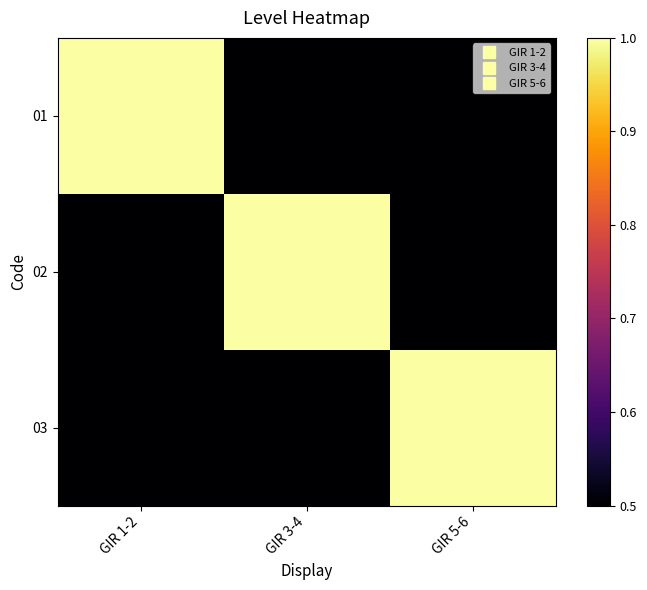

Count the number of categories in the chart.

3